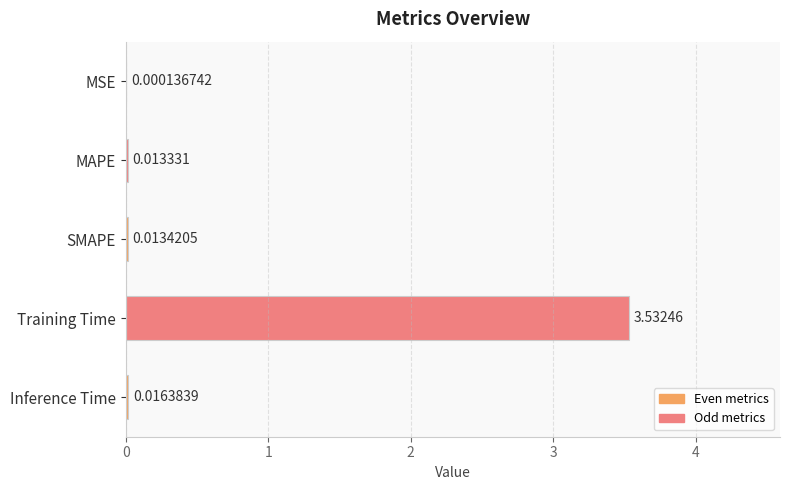

Which label corresponds to the largest value in the chart?

Training Time